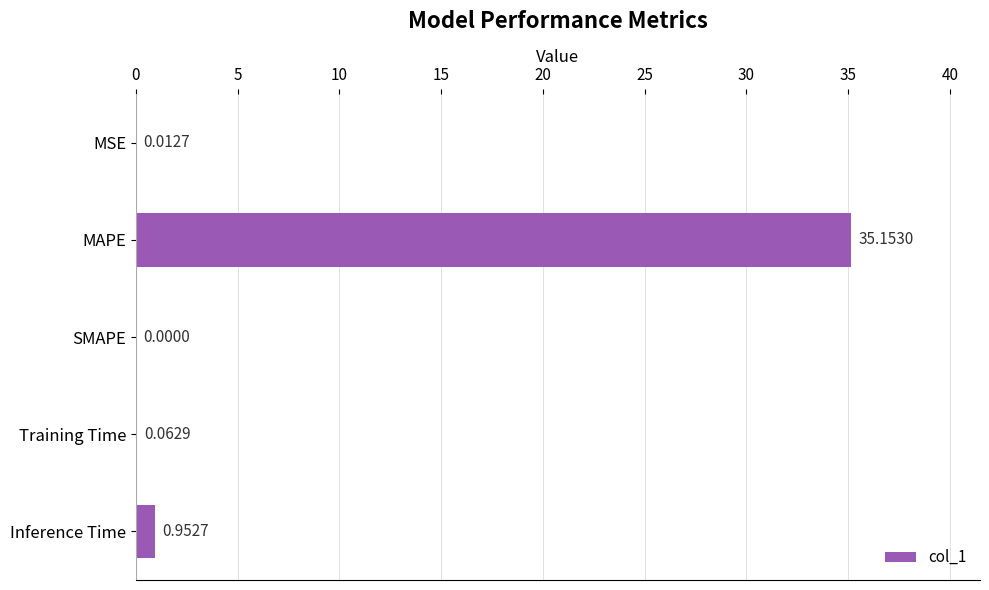

At which label is the value closest to 17?

Inference Time